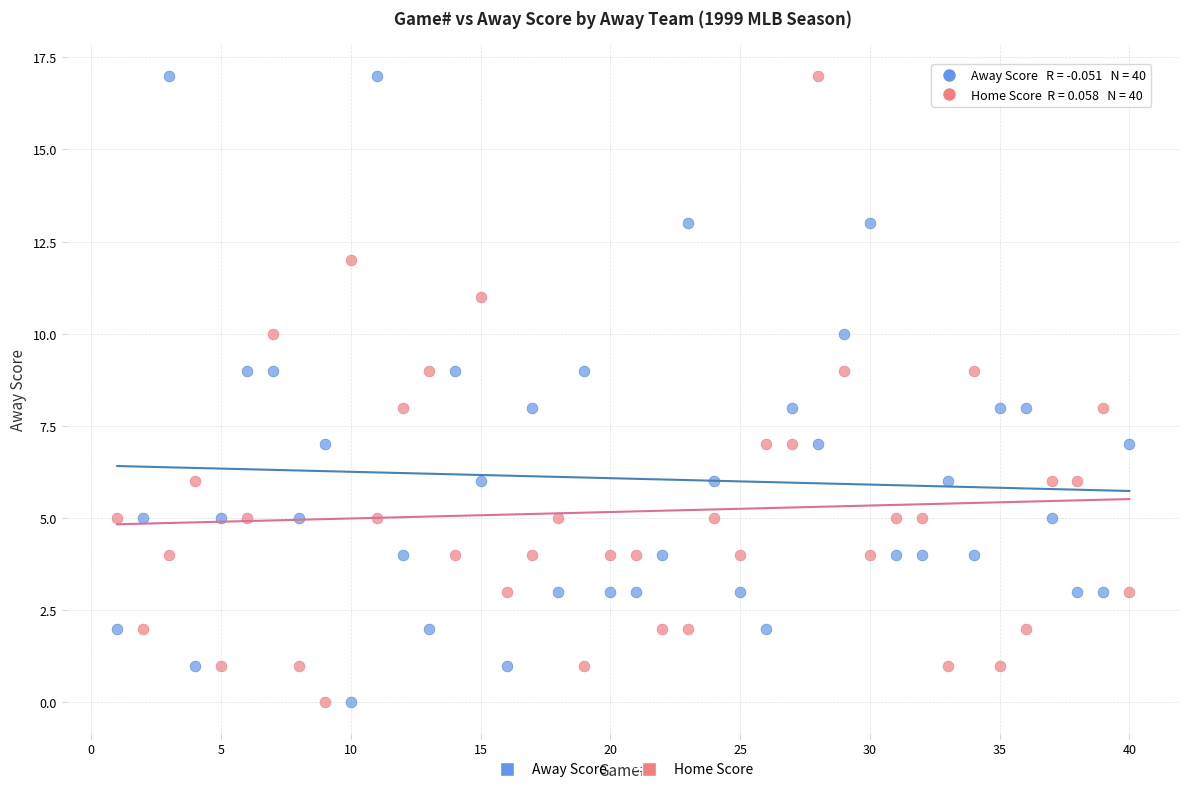

What is the X range (max minus min) for the scatter plot?

39